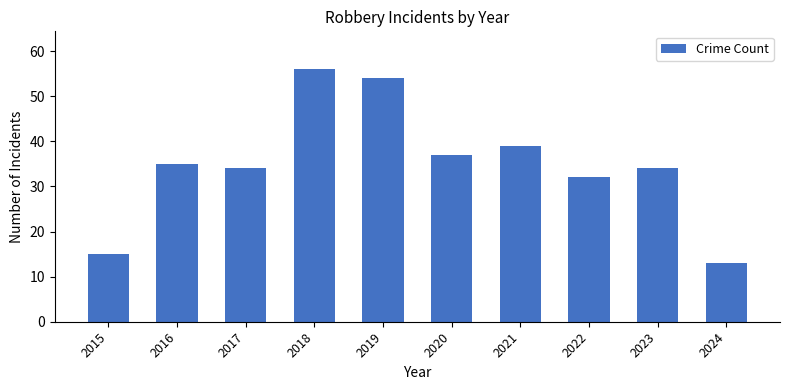

What is the maximum value shown in the chart?

56